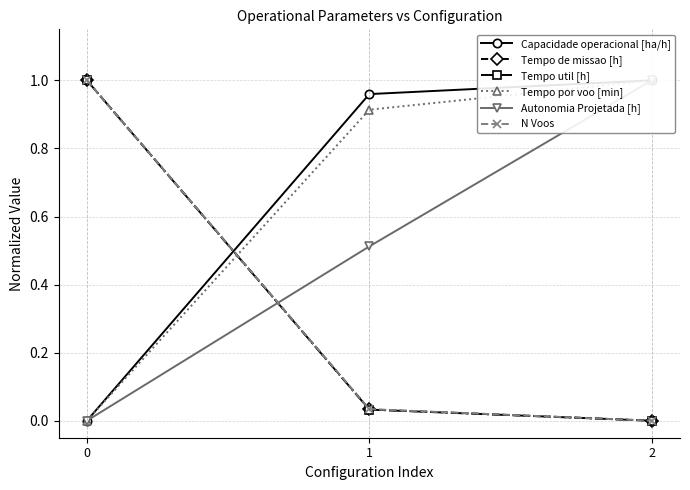

Is it true that Tempo de missao [h] equals 0.4 at 0?

False